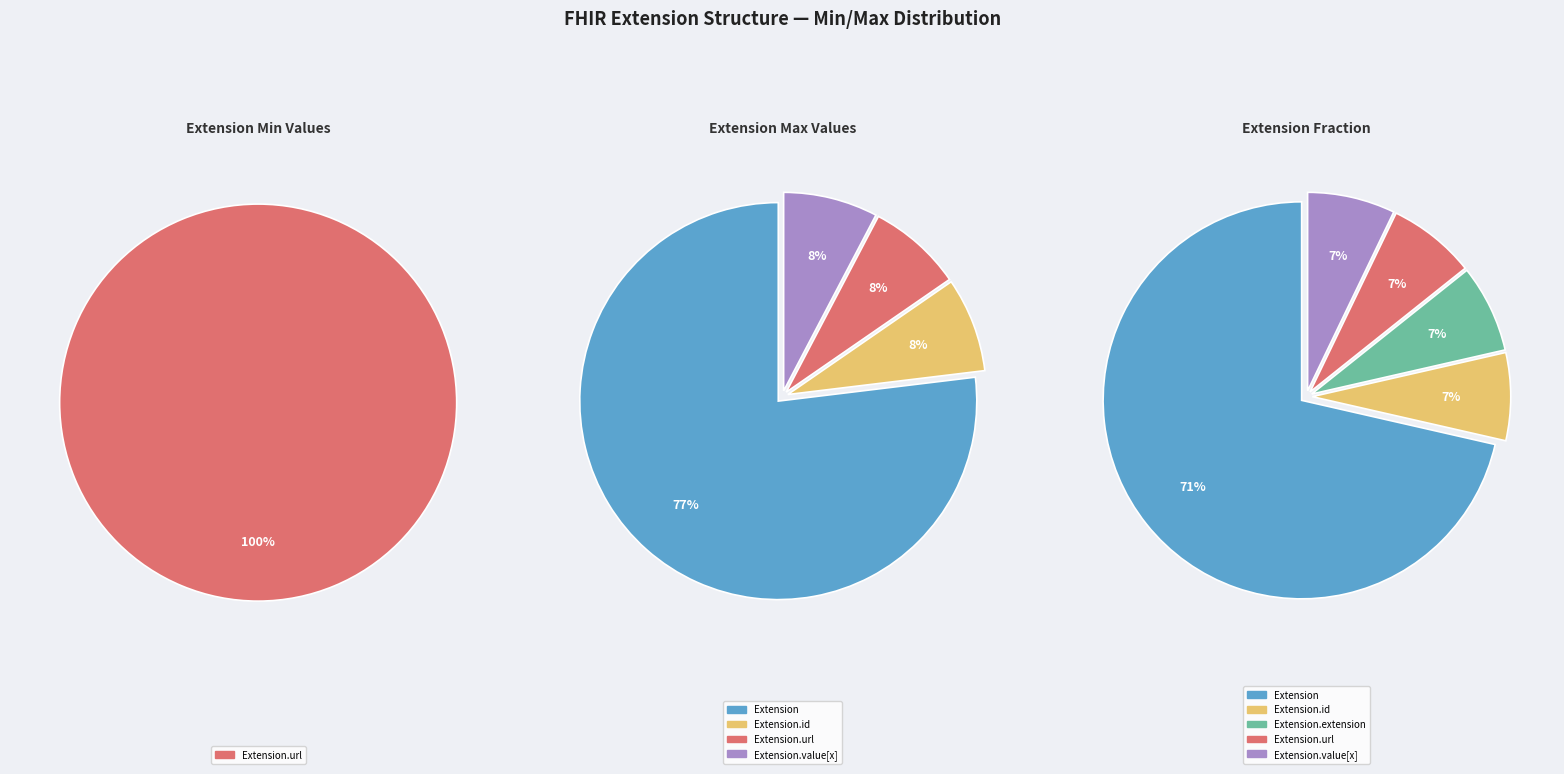

Do Extension.id and Extension.value[x] together represent more than half of the pie?

No